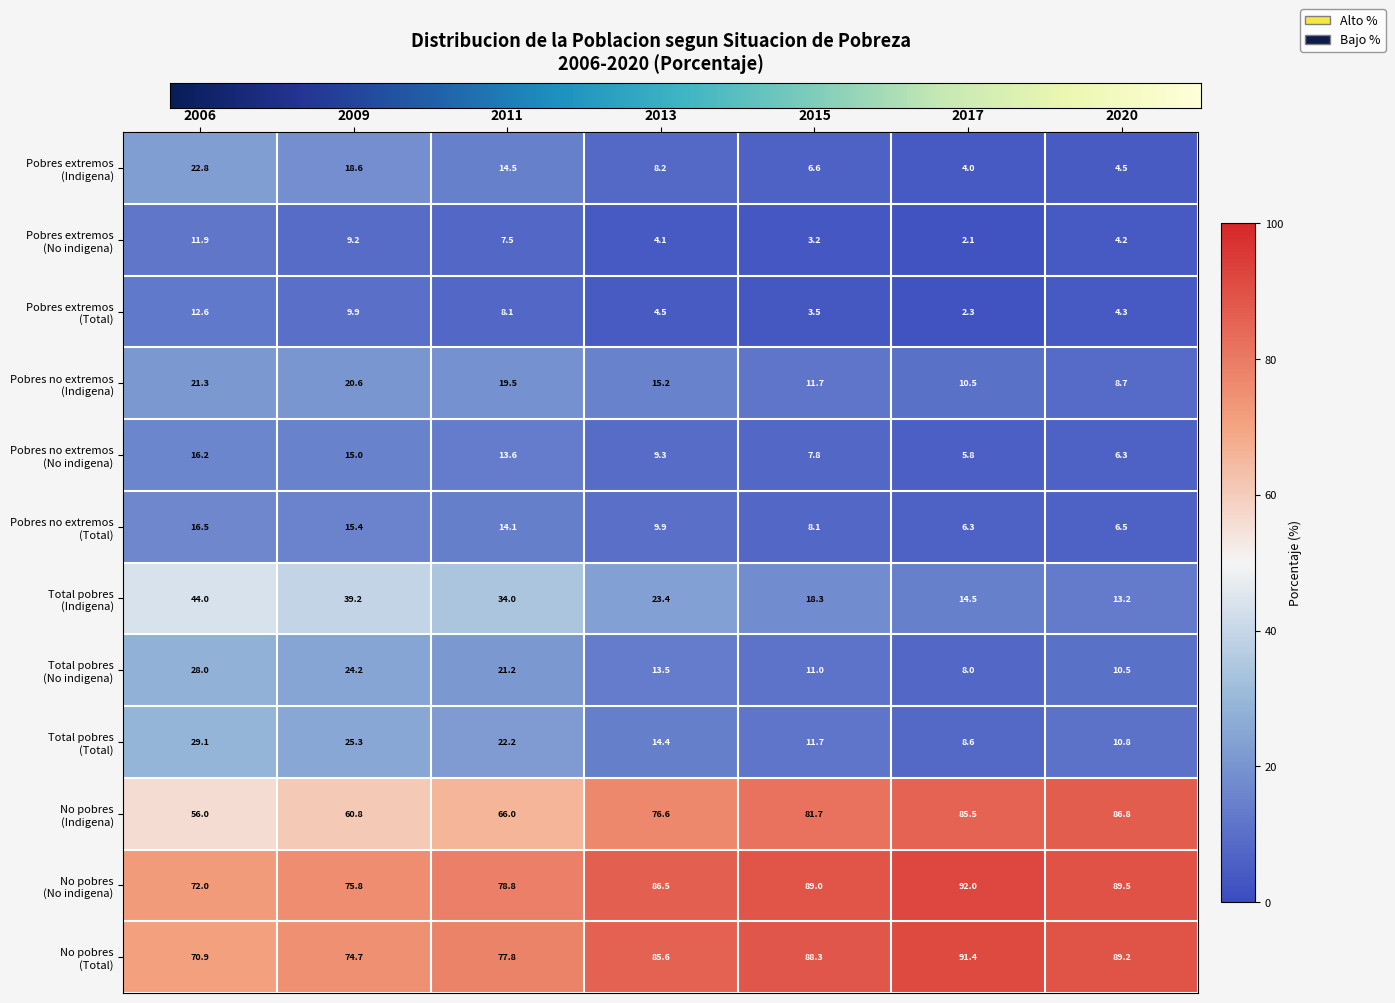

What is the total value across all series at 2020?

334.5